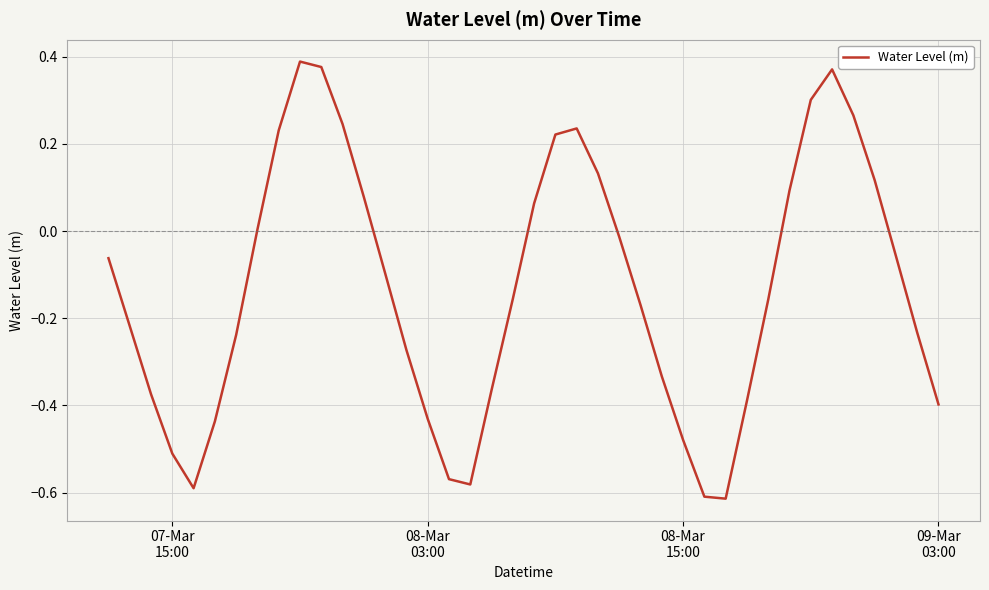

What is the difference between the maximum and minimum values?

1.0